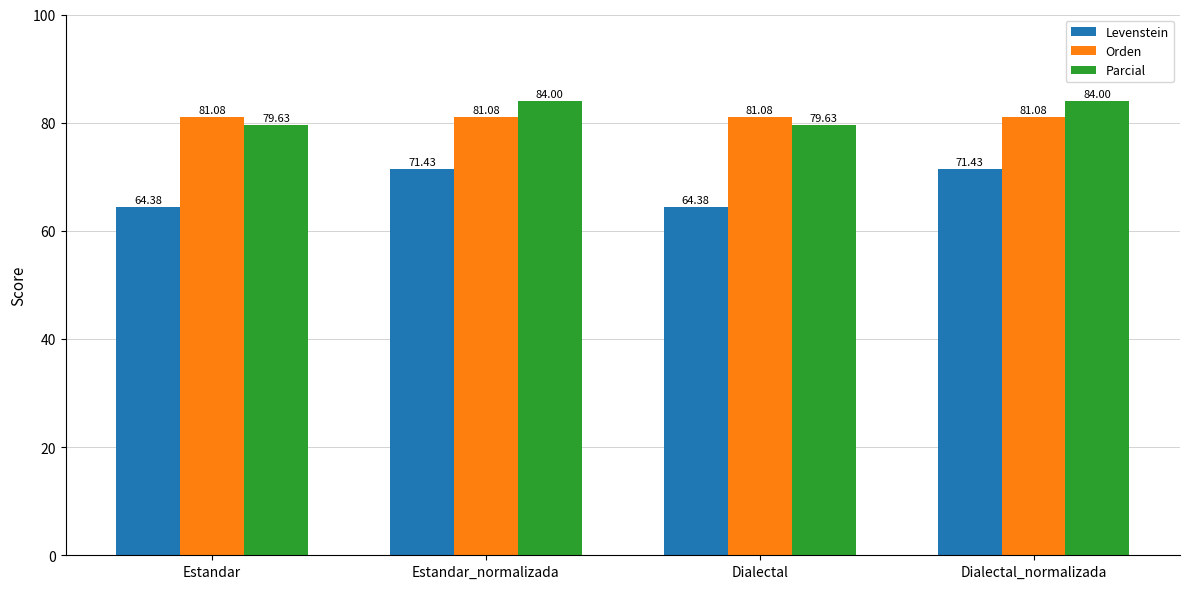

Count the number of data series in this chart.

3